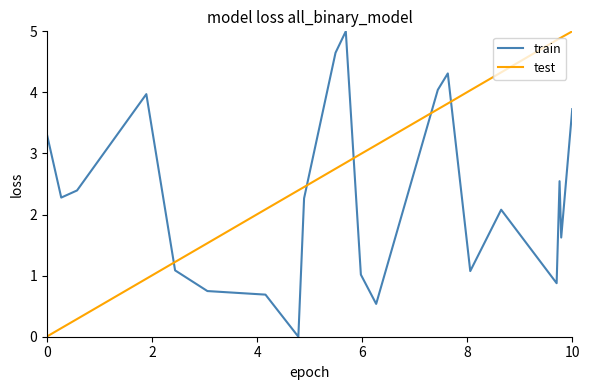

List the series in order of their overall mean, highest first.

test, train